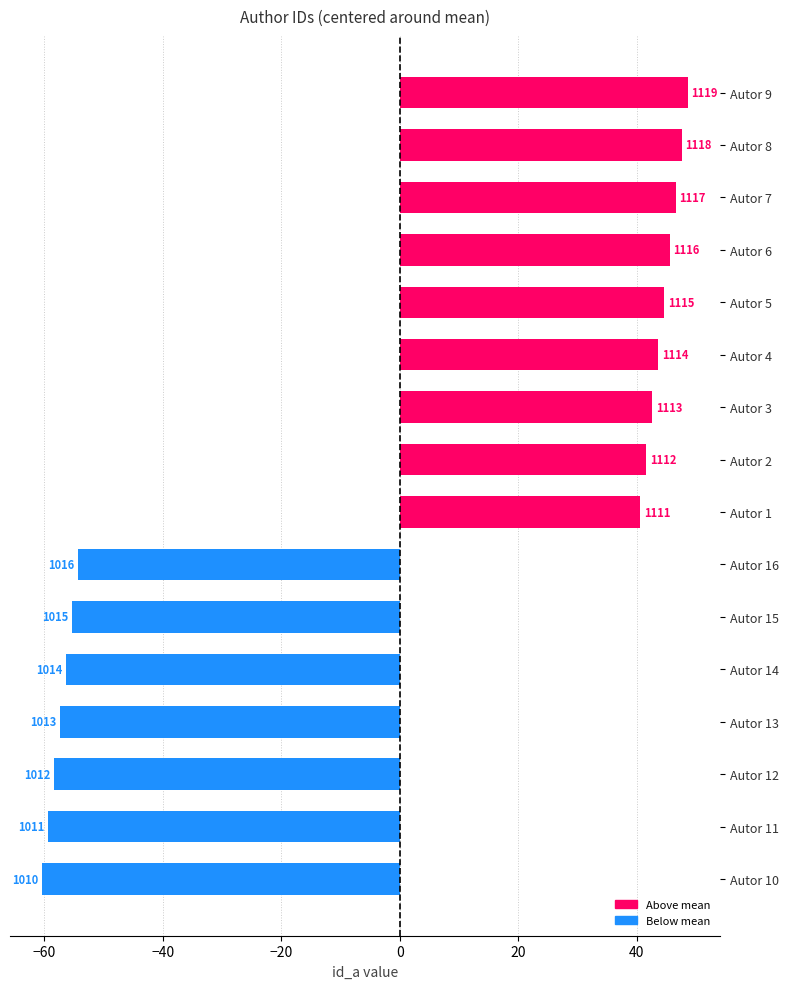

Does the chart contain any negative values?

Yes